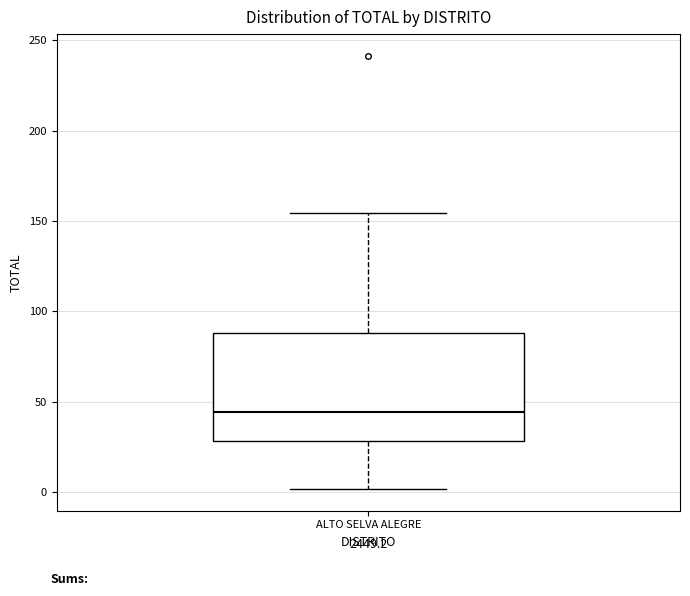

Transcribe this box plot: give where the median line is, the range the box spans, and where the two whiskers end, as read against the y-axis. The values are not printed on the chart, so give them approximately, as read against the axis.

median 45, box 30 to 90, whiskers 0 to 155